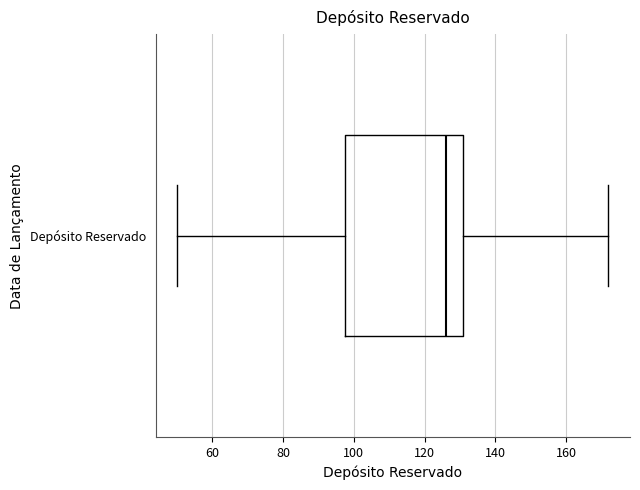

Transcribe this box plot: give where the median line is, the range the box spans, and where the two whiskers end, as read against the x-axis. The values are not printed on the chart, so give them approximately, as read against the axis.

median 126, box 98 to 132, whiskers 50 to 172